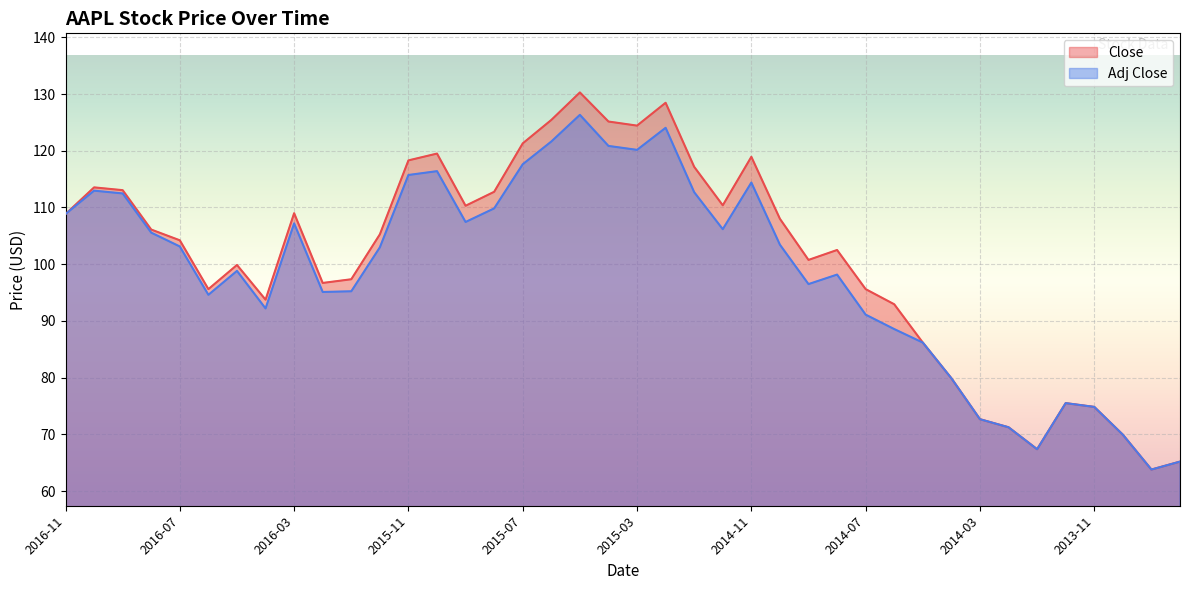

Reading left to right, what are all the values shown in this chart?

Close: 108.8	113.5	113.1	106.1	104.2	95.6	99.9	93.7	109.0	96.7	97.3	105.3	118.3	119.5	110.3	112.8	121.3	125.4	130.3	125.2	124.4	128.5	117.2	110.4	118.9	108.0	100.8	102.5	95.6	92.9	86.2	79.9	72.7	71.2	67.4	75.5	74.8	69.9	63.8	65.2
Adj Close: 108.8	113.0	112.5	105.6	103.1	94.6	98.8	92.2	107.2	95.1	95.2	103.0	115.7	116.4	107.4	109.8	117.6	121.6	126.3	120.9	120.2	124.0	112.7	106.2	114.4	103.4	96.5	98.2	91.1	88.6	86.2	79.9	72.7	71.2	67.4	75.5	74.8	69.9	63.8	65.2